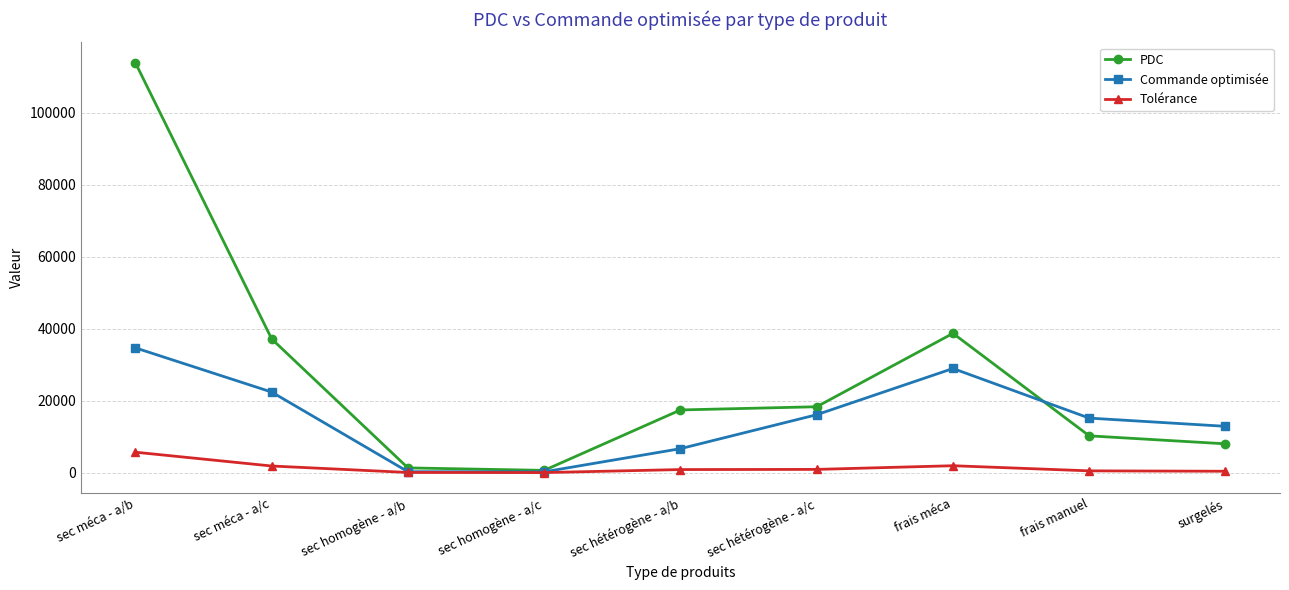

Is it true that Tolérance equals 1857.6 at sec méca - a/c?

True